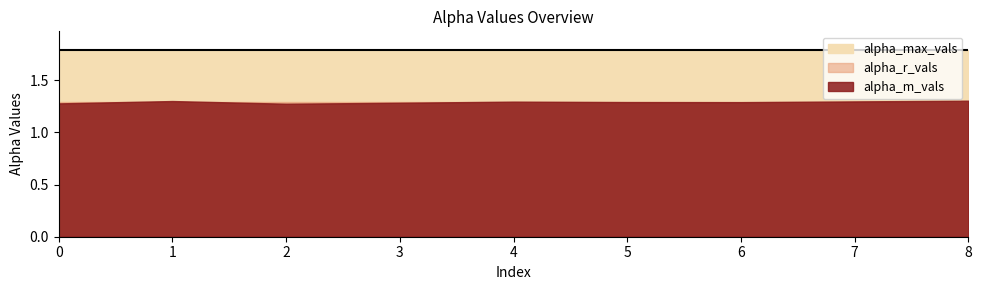

What is the average value of the alpha_m_vals series?

1.3